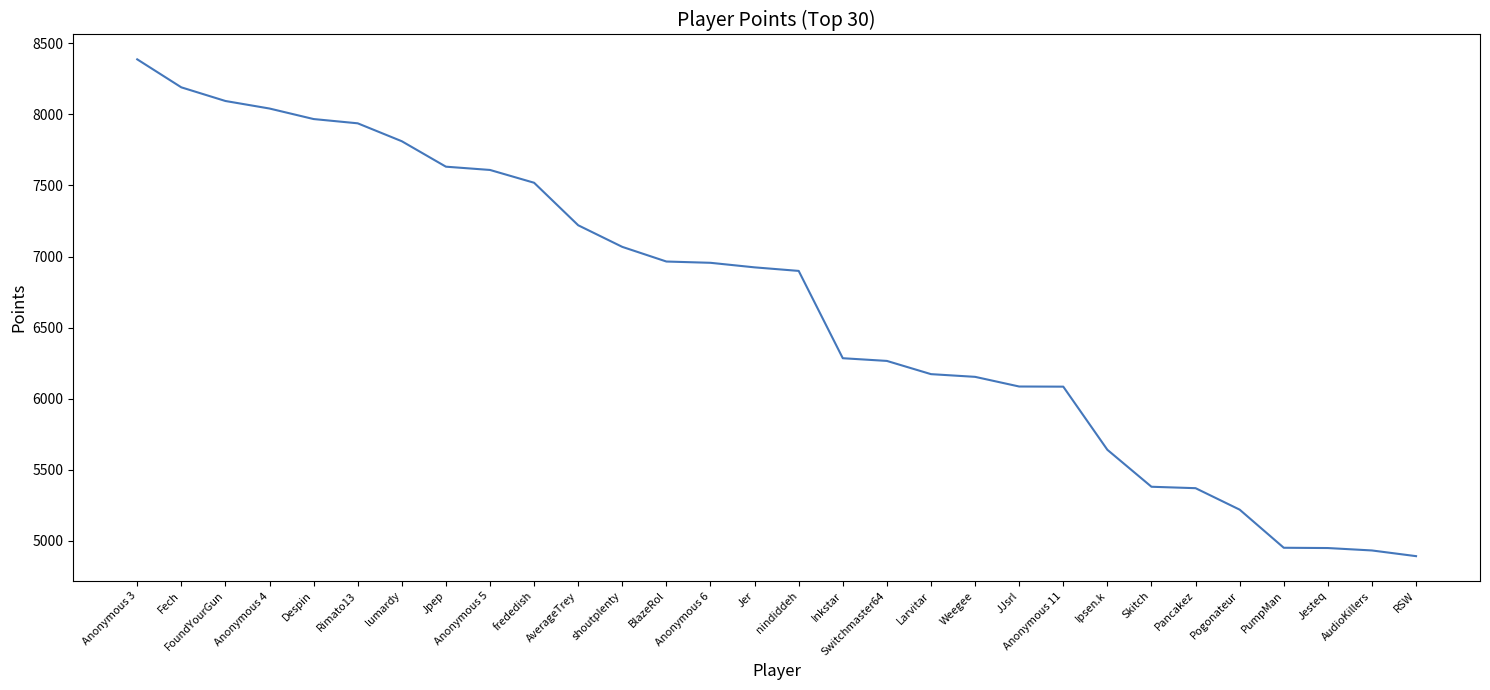

Read the value at Ipsen.k, to the nearest 50.

5650